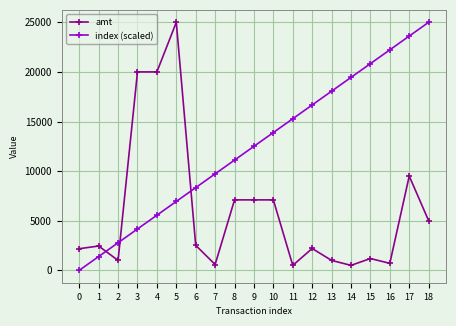

At which label is amt closest to 12749?

17